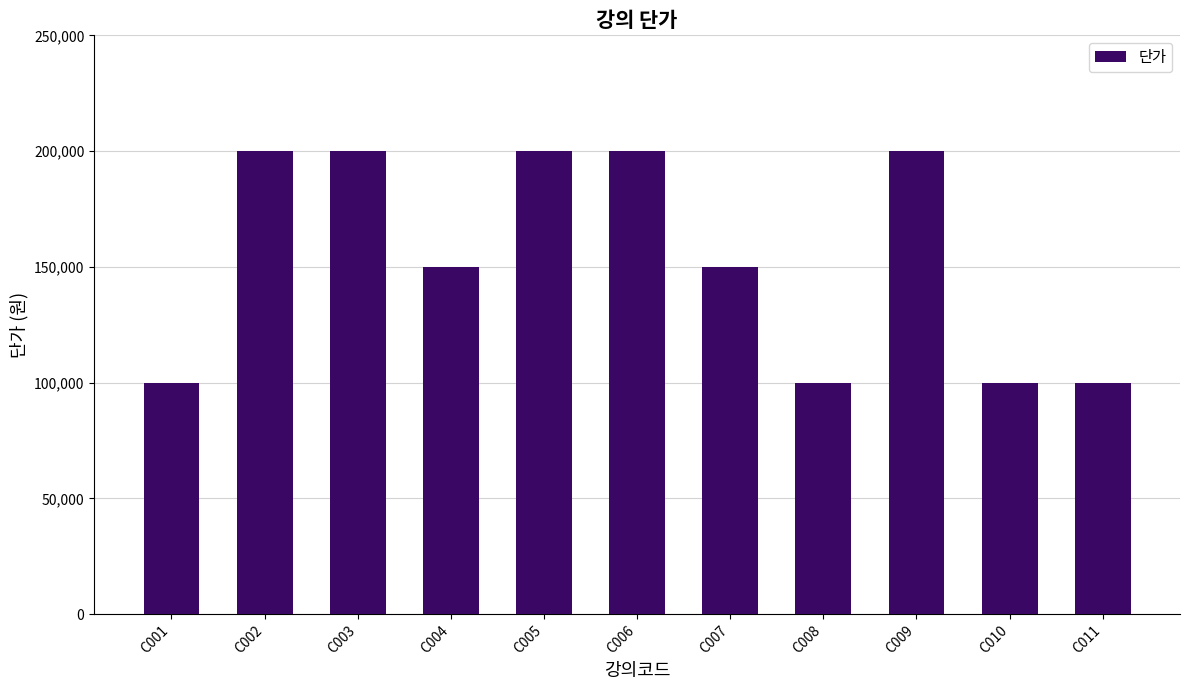

Are the bars horizontal?

No